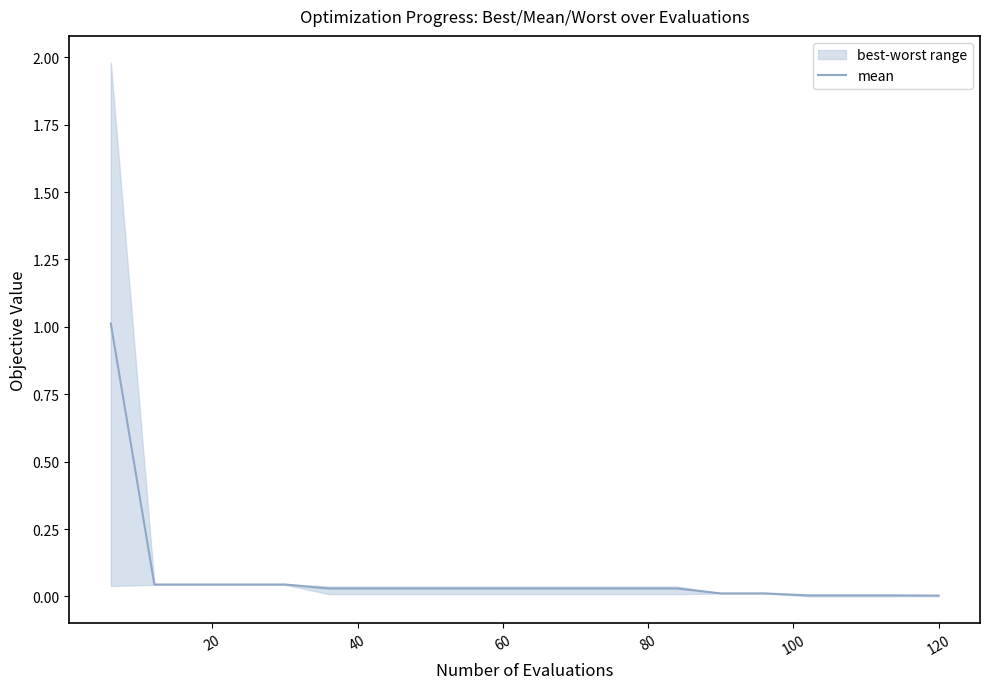

What is the highest value of the mean series?

1.0